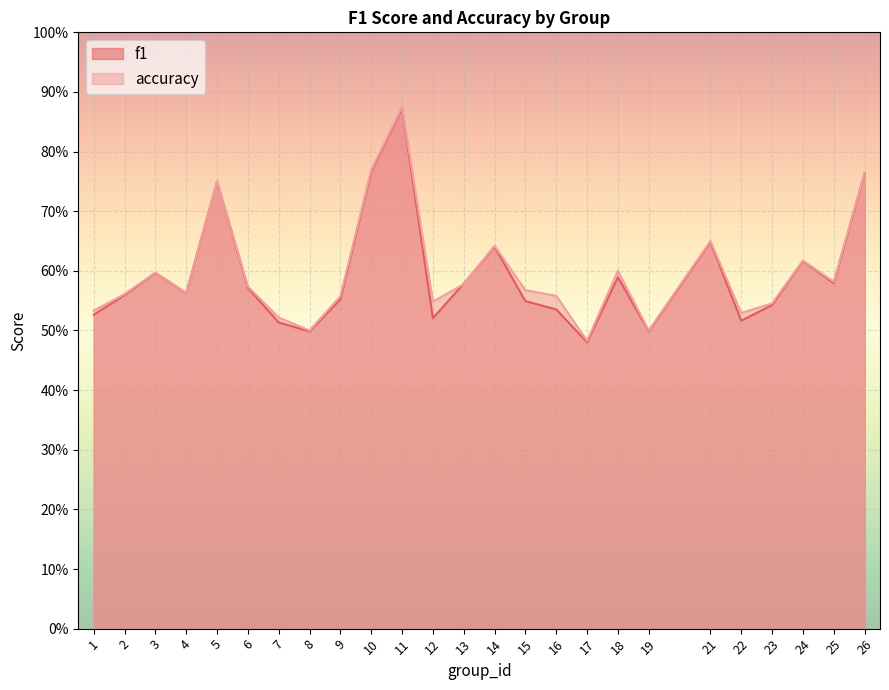

Where is f1 nearest to the value 0?

17